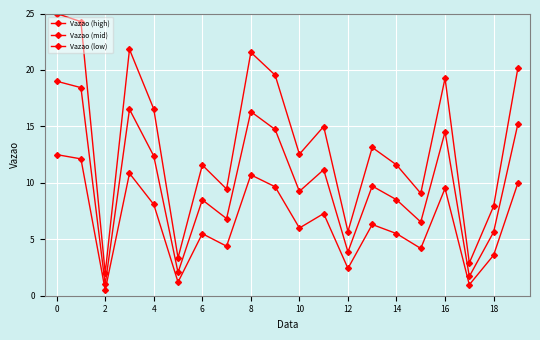

How many lines are shown in the chart?

3